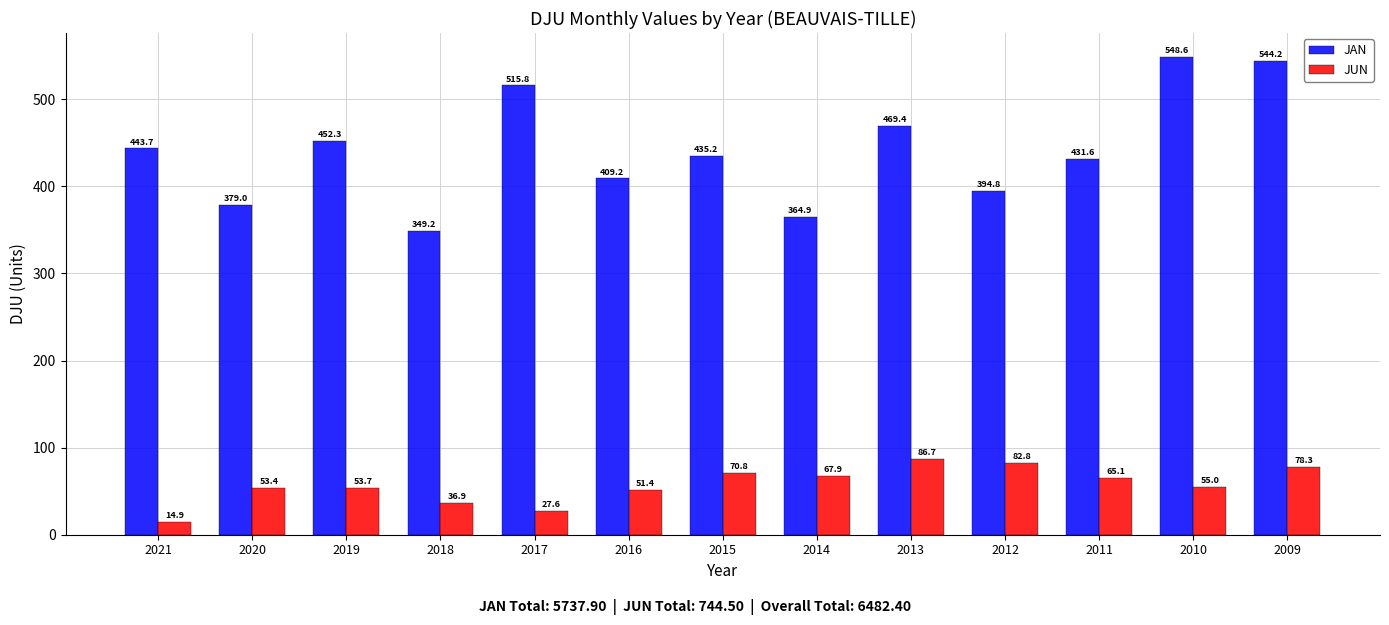

Is it true that JAN equals 452.3 at 2019?

True